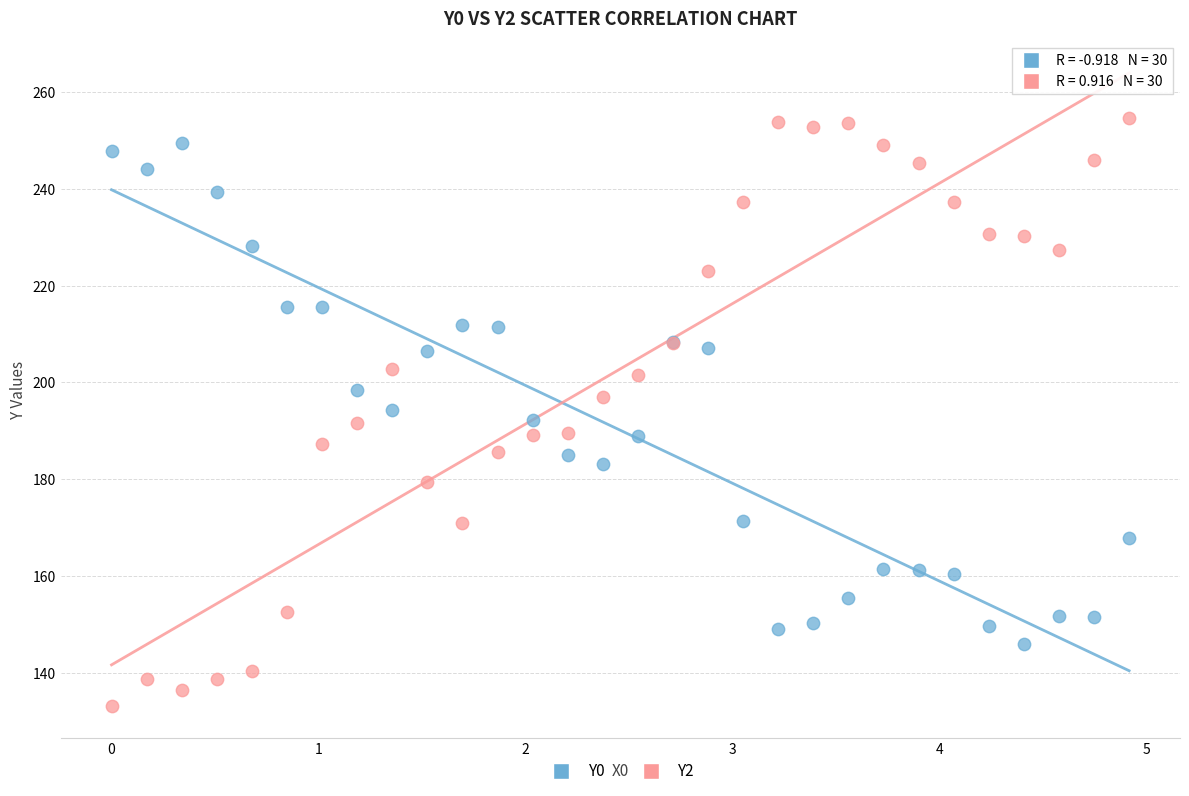

What are all the series names shown in the legend?

Y0, Y2